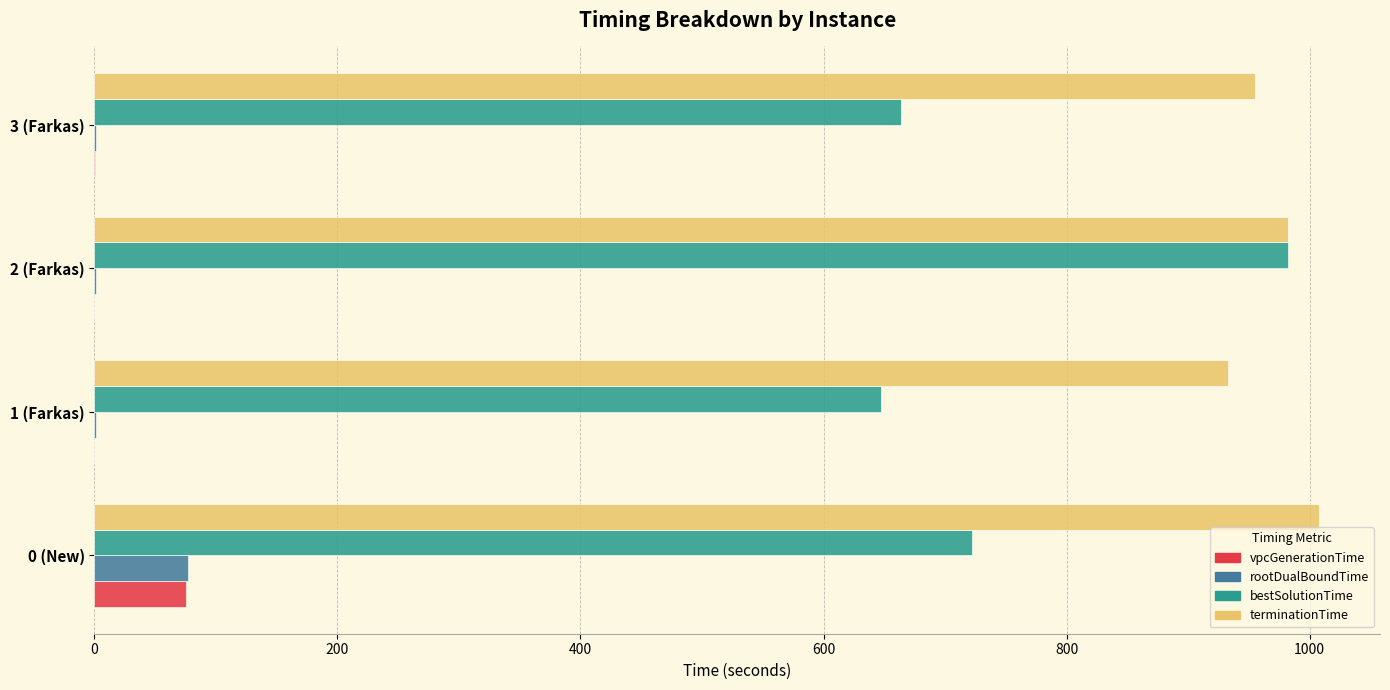

What are all the series names shown in the legend?

vpcGenerationTime, rootDualBoundTime, bestSolutionTime, terminationTime